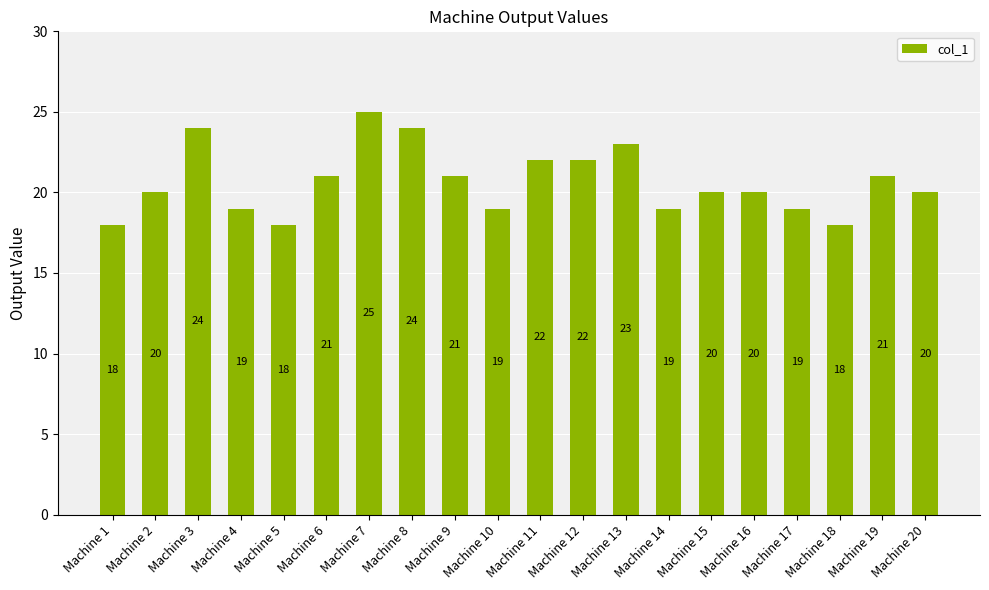

What is the value of the 5th bar from the left?

18